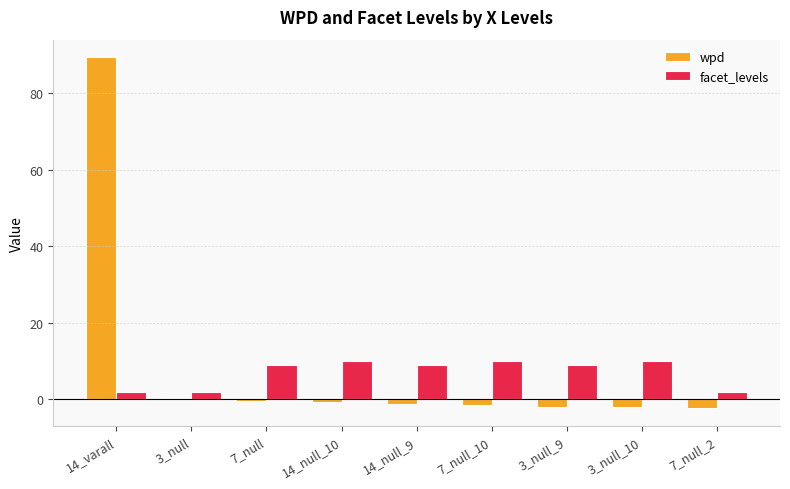

At which category does the chart reach its peak across all series?

14_varall